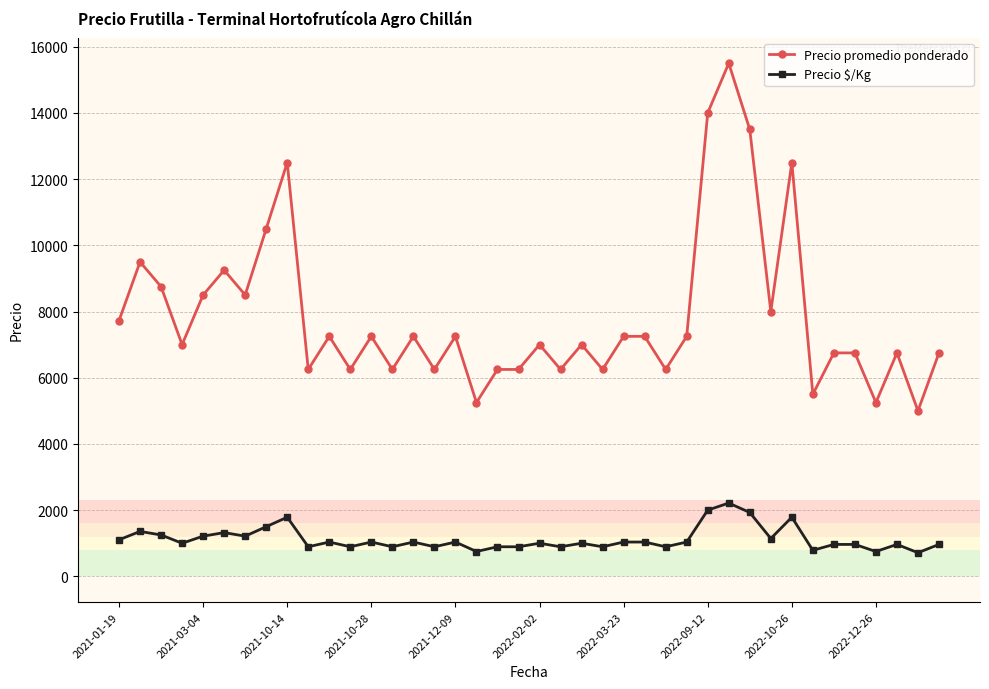

Which series has the widest spread of values?

Precio promedio ponderado